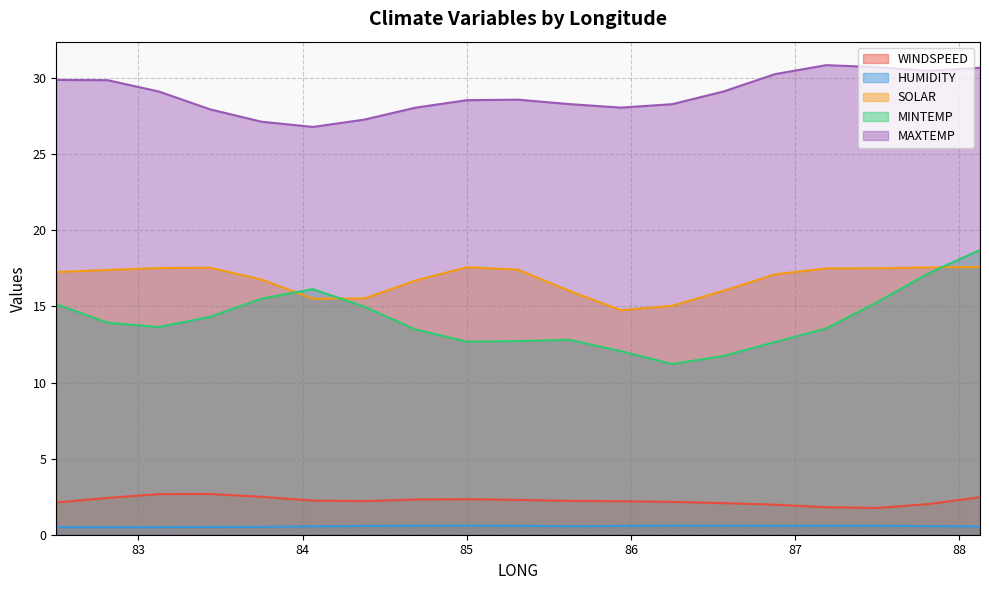

How many series are shown in this chart?

5